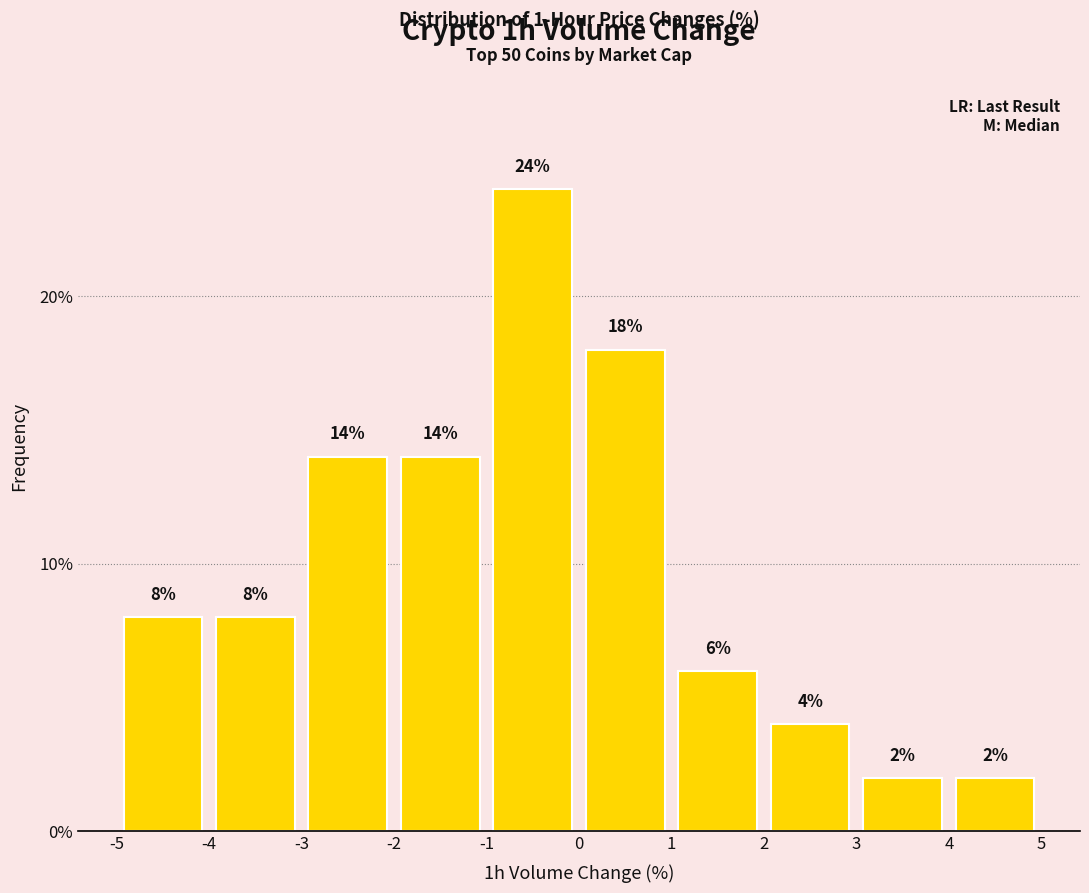

How tall is the bar that spans 3 to 4 on the x-axis?

2